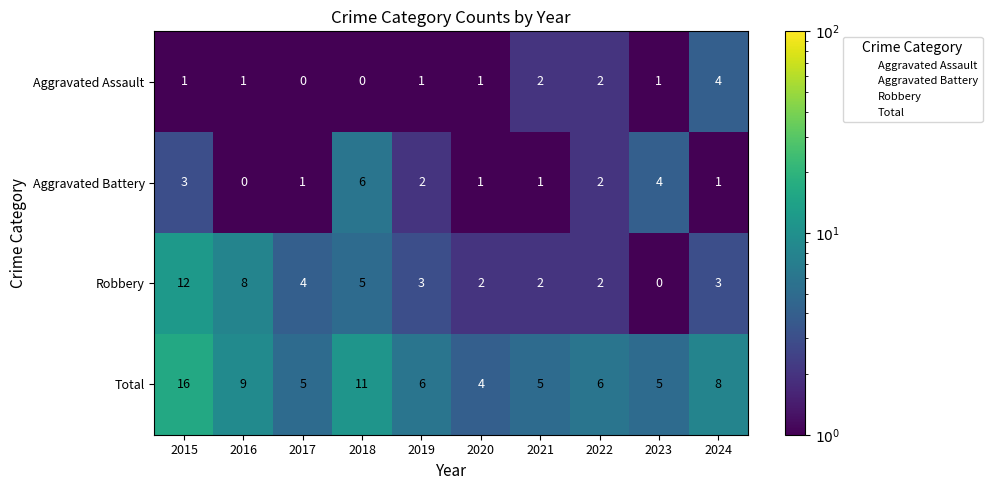

What is the difference between the maximum and minimum values in the Aggravated Assault series?

4